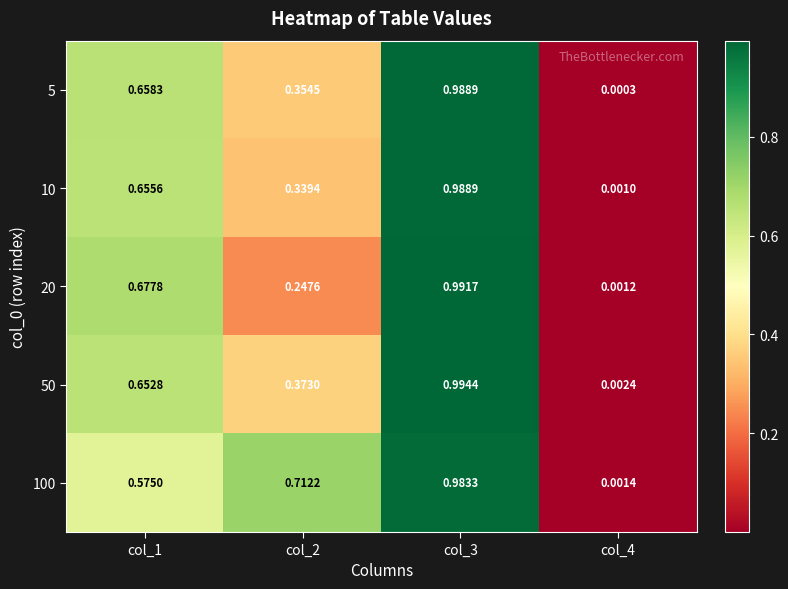

Count the number of data series in this chart.

5